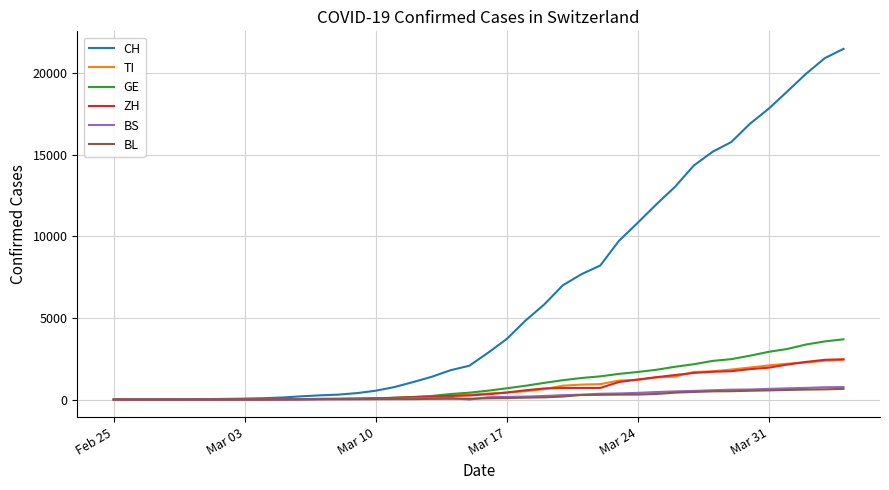

Which series has the largest total across all categories?

CH